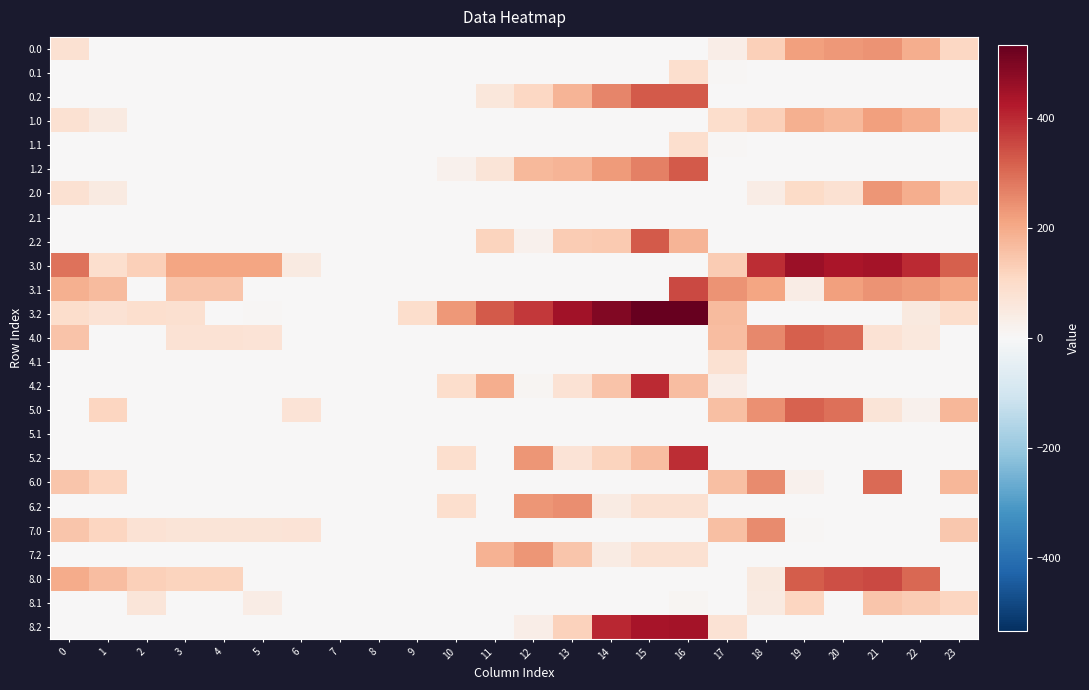

Which label corresponds to the smallest value in the chart?

1